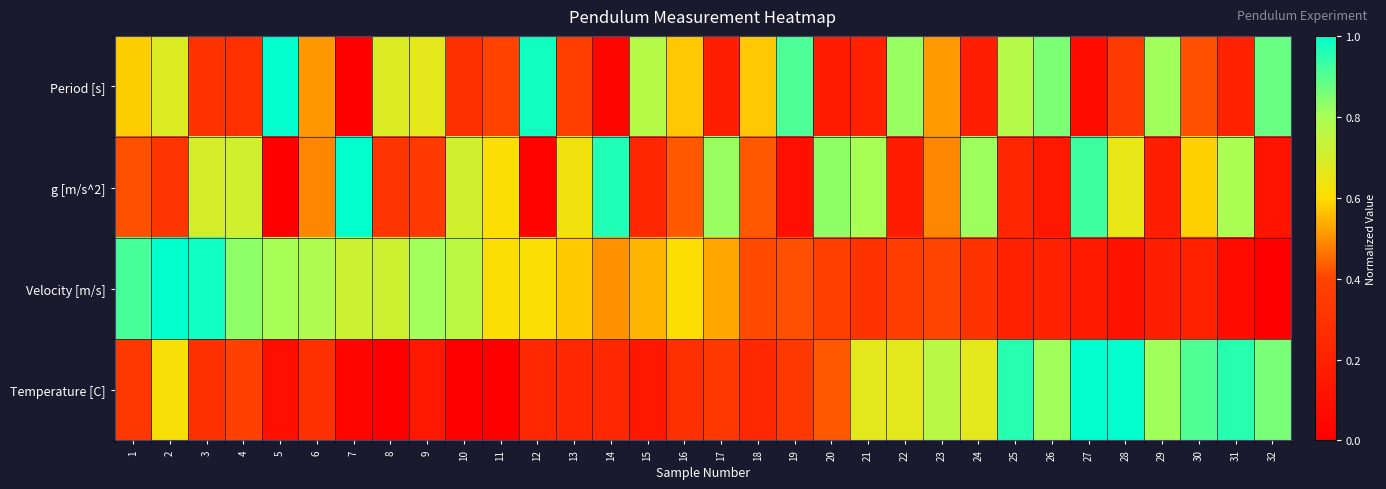

Reading left to right, what are all the values shown in this chart?

Period [s]: 1=0.6	2=0.7	3=0.3	4=0.3	5=1.0	6=0.5	7=0.0	8=0.7	9=0.7	10=0.3	11=0.4	12=1.0	13=0.4	14=0.0	15=0.8	16=0.6	17=0.2	18=0.6	19=0.9	20=0.2	21=0.2	22=0.8	23=0.5	24=0.2	25=0.8	26=0.9	27=0.1	28=0.3	29=0.8	30=0.4	31=0.2	32=0.9
g [m/s^2]: 1=0.4	2=0.3	3=0.7	4=0.7	5=0.0	6=0.5	7=1.0	8=0.3	9=0.3	10=0.7	11=0.6	12=0.0	13=0.6	14=1.0	15=0.2	16=0.4	17=0.8	18=0.4	19=0.1	20=0.8	21=0.8	22=0.2	23=0.5	24=0.8	25=0.2	26=0.1	27=0.9	28=0.7	29=0.2	30=0.6	31=0.8	32=0.1
Velocity [m/s]: 1=0.9	2=1.0	3=1.0	4=0.8	5=0.8	6=0.8	7=0.7	8=0.7	9=0.8	10=0.8	11=0.6	12=0.6	13=0.6	14=0.5	15=0.5	16=0.6	17=0.5	18=0.4	19=0.4	20=0.4	21=0.3	22=0.4	23=0.4	24=0.3	25=0.2	26=0.2	27=0.2	28=0.1	29=0.2	30=0.2	31=0.1	32=0.0
Temperature [C]: 1=0.3	2=0.6	3=0.3	4=0.4	5=0.1	6=0.3	7=0.0	8=0.0	9=0.1	10=0.0	11=0.0	12=0.2	13=0.2	14=0.2	15=0.1	16=0.3	17=0.3	18=0.2	19=0.3	20=0.4	21=0.7	22=0.7	23=0.8	24=0.7	25=1.0	26=0.8	27=1.0	28=1.0	29=0.8	30=0.9	31=1.0	32=0.9